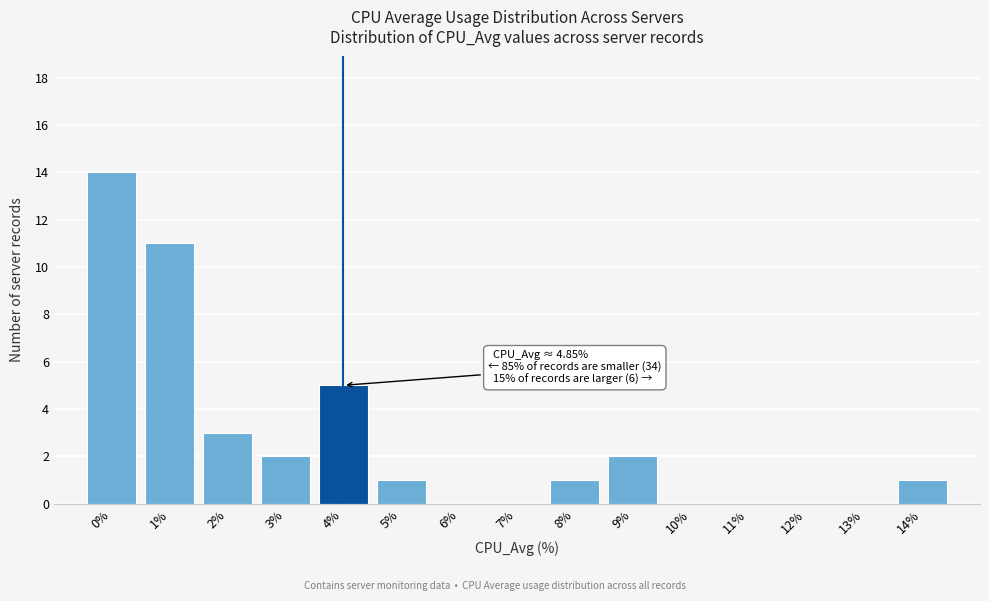

Reading left to right, list all the values displayed in this chart.

0%=14	1%=11	2%=3	3%=2	4%=5	5%=1	6%=0	7%=0	8%=1	9%=2	10%=0	11%=0	12%=0	13%=0	14%=1